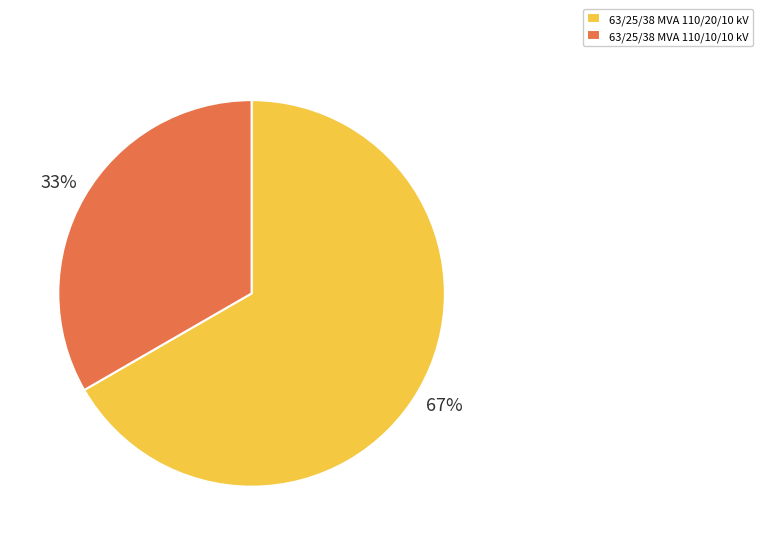

Does 63/25/38 MVA 110/20/10 kV account for over 50% of the chart?

Yes